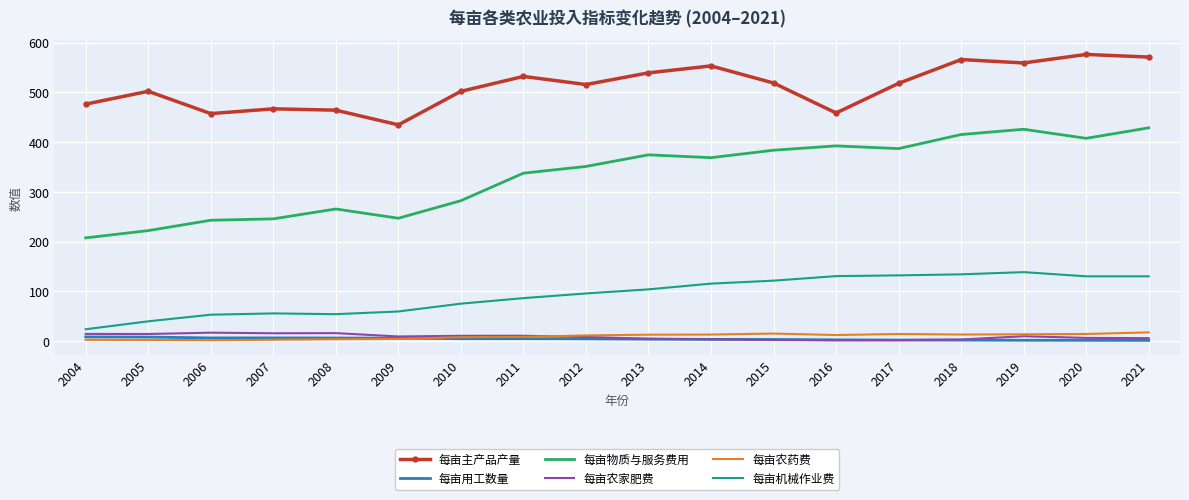

What is the difference between the highest and lowest values at 2008?

460.1